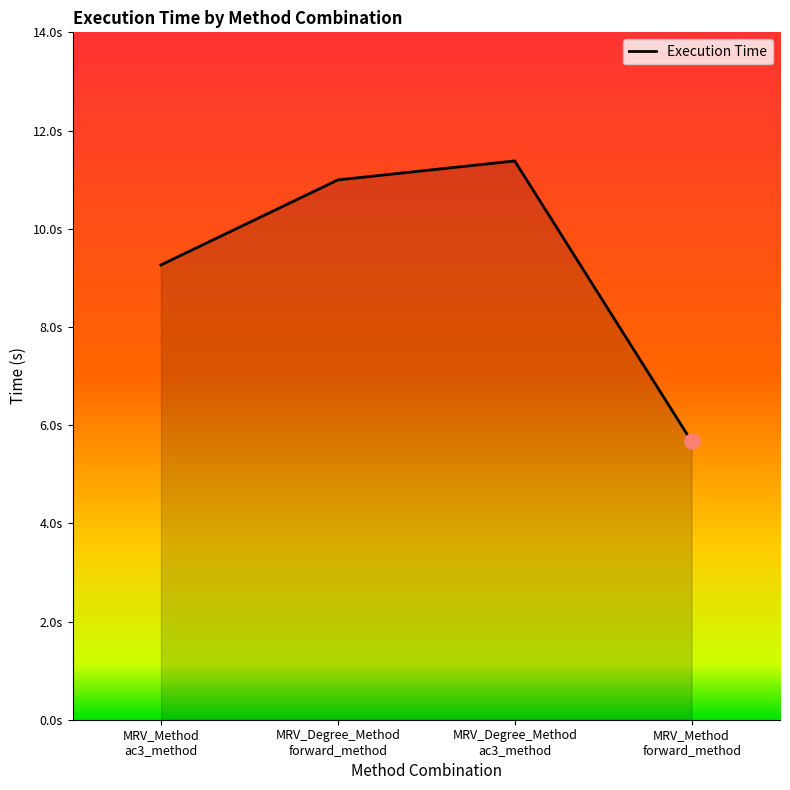

Between MRV_Method
forward_method and MRV_Method
ac3_method, which is larger?

MRV_Method
ac3_method